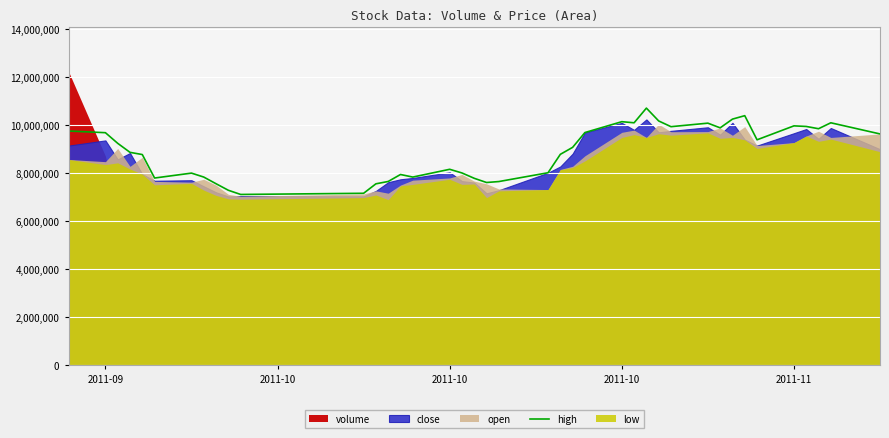

How many points are lower than both their immediate neighbors (excluding endpoints)?

9